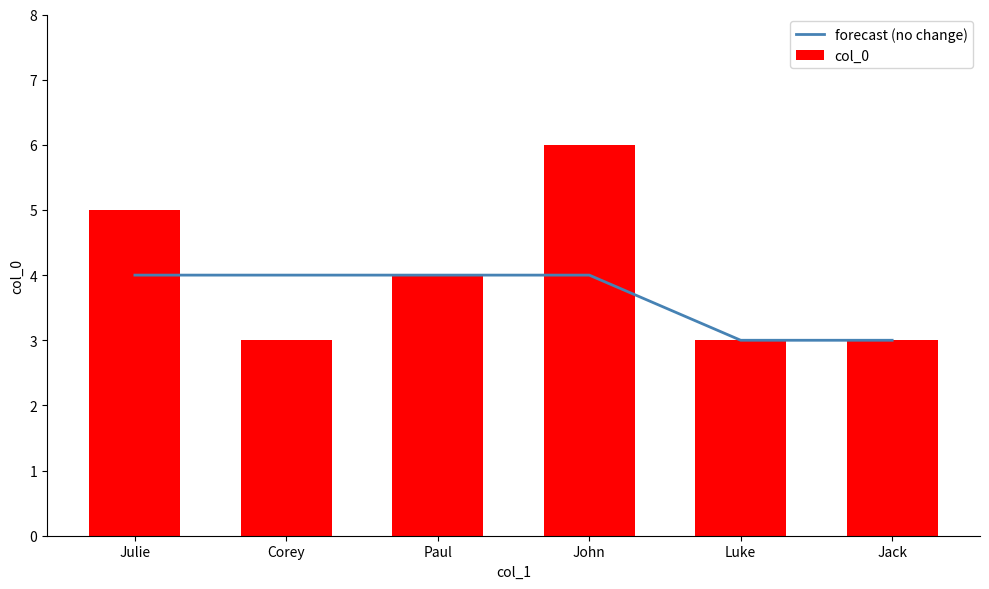

Rank the series by their maximum value, from lowest to highest.

forecast (no change), col_0